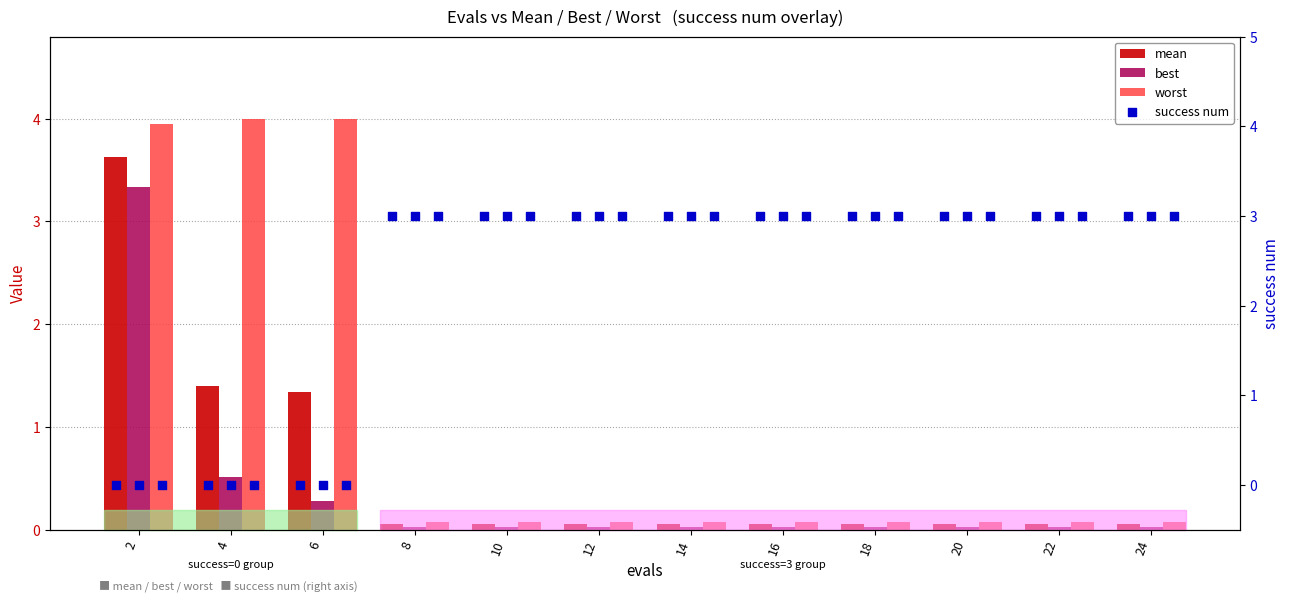

Which series has the largest total across all categories?

success num